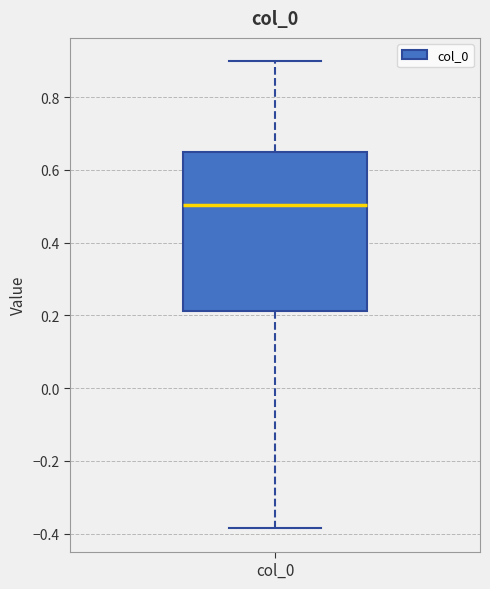

Transcribe this box plot: give where the median line is, the range the box spans, and where the two whiskers end, as read against the y-axis. The values are not printed on the chart, so give them approximately, as read against the axis.

median 0.50, box 0.22 to 0.64, whiskers -0.38 to 0.90